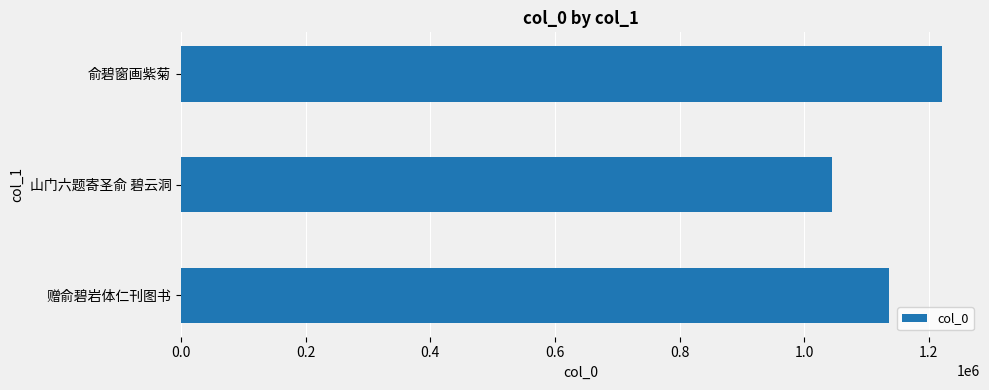

Reading bottom to top, what are all the values shown in this chart?

1136470	1044026	1221224